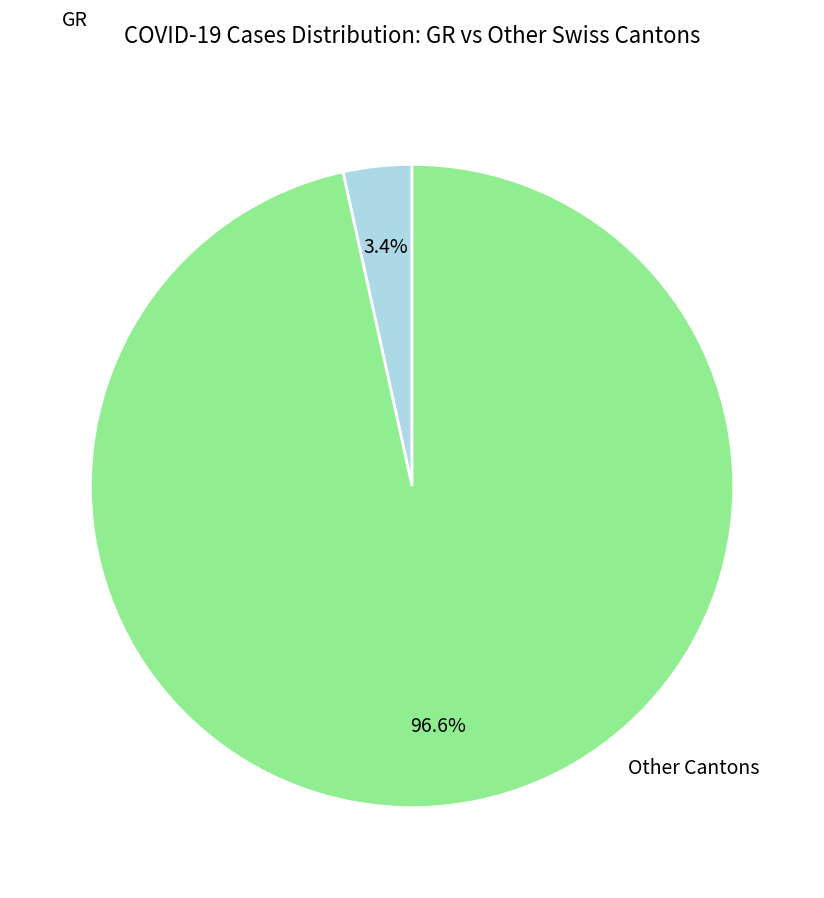

Between GR and Other Cantons, which is larger?

Other Cantons